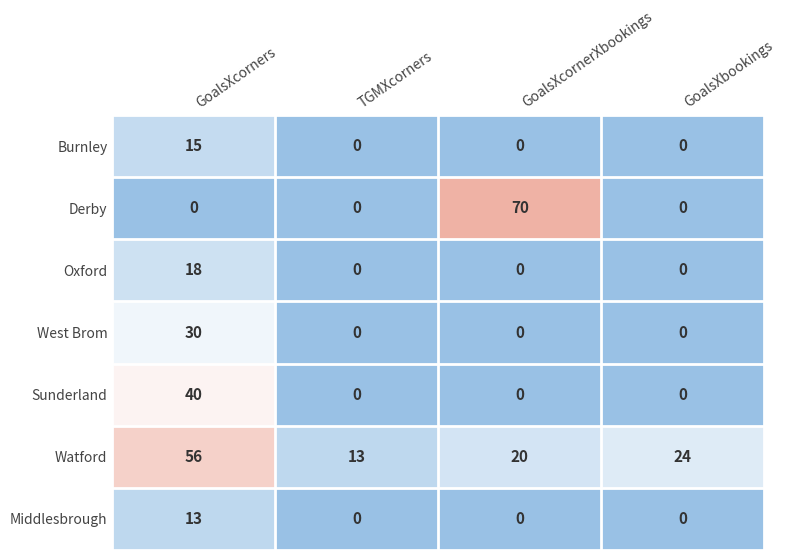

Reading left to right, what are all the values shown in this chart?

Burnley: GoalsXcorners=15	TGMXcorners=0	GoalsXcornerXbookings=0	GoalsXbookings=0
Derby: GoalsXcorners=0	TGMXcorners=0	GoalsXcornerXbookings=70	GoalsXbookings=0
Oxford: GoalsXcorners=18	TGMXcorners=0	GoalsXcornerXbookings=0	GoalsXbookings=0
West Brom: GoalsXcorners=30	TGMXcorners=0	GoalsXcornerXbookings=0	GoalsXbookings=0
Sunderland: GoalsXcorners=40	TGMXcorners=0	GoalsXcornerXbookings=0	GoalsXbookings=0
Watford: GoalsXcorners=56	TGMXcorners=13	GoalsXcornerXbookings=20	GoalsXbookings=24
Middlesbrough: GoalsXcorners=13	TGMXcorners=0	GoalsXcornerXbookings=0	GoalsXbookings=0